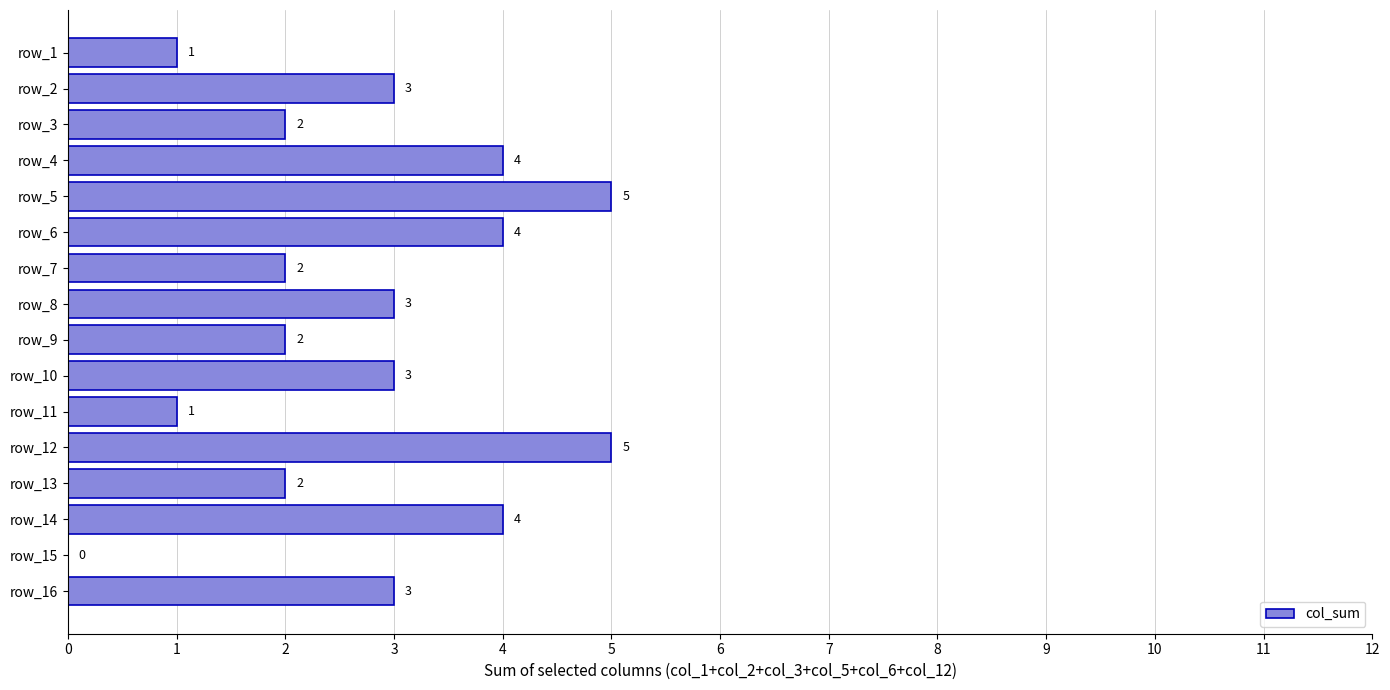

What is the sum of all values?

44